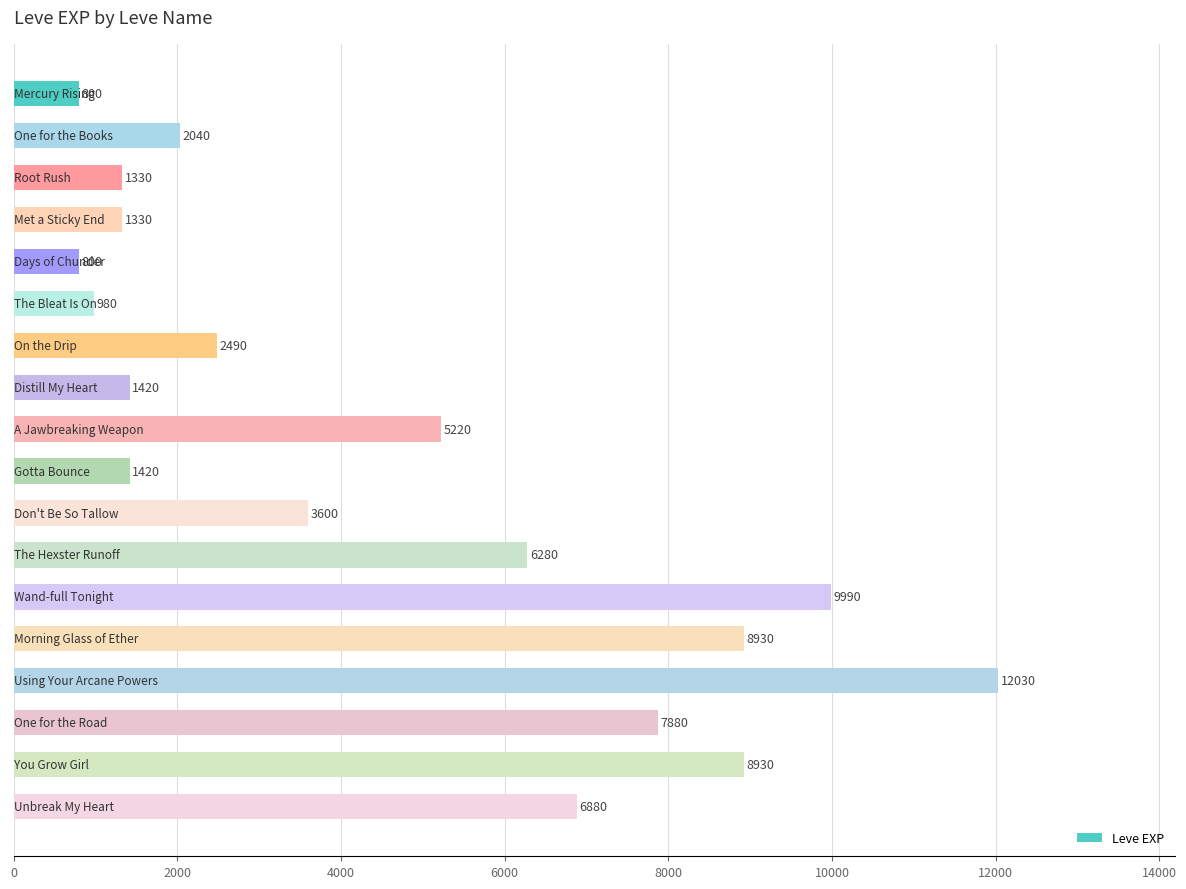

How many categories are shown in the chart?

18